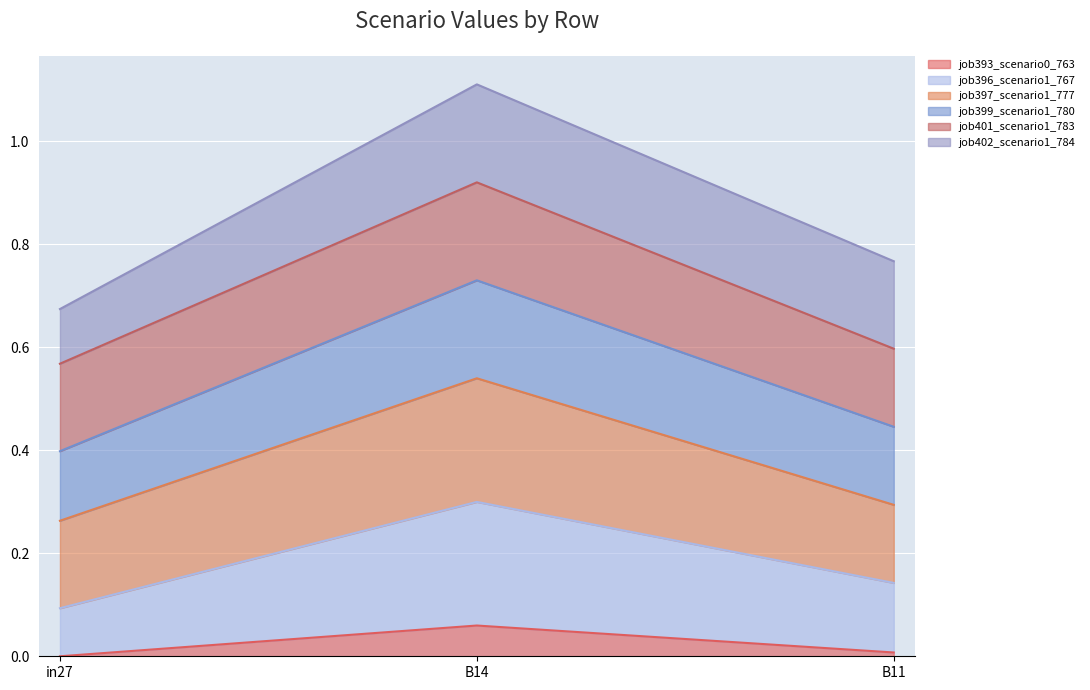

At which label does job393_scenario0_763 reach its peak?

B14